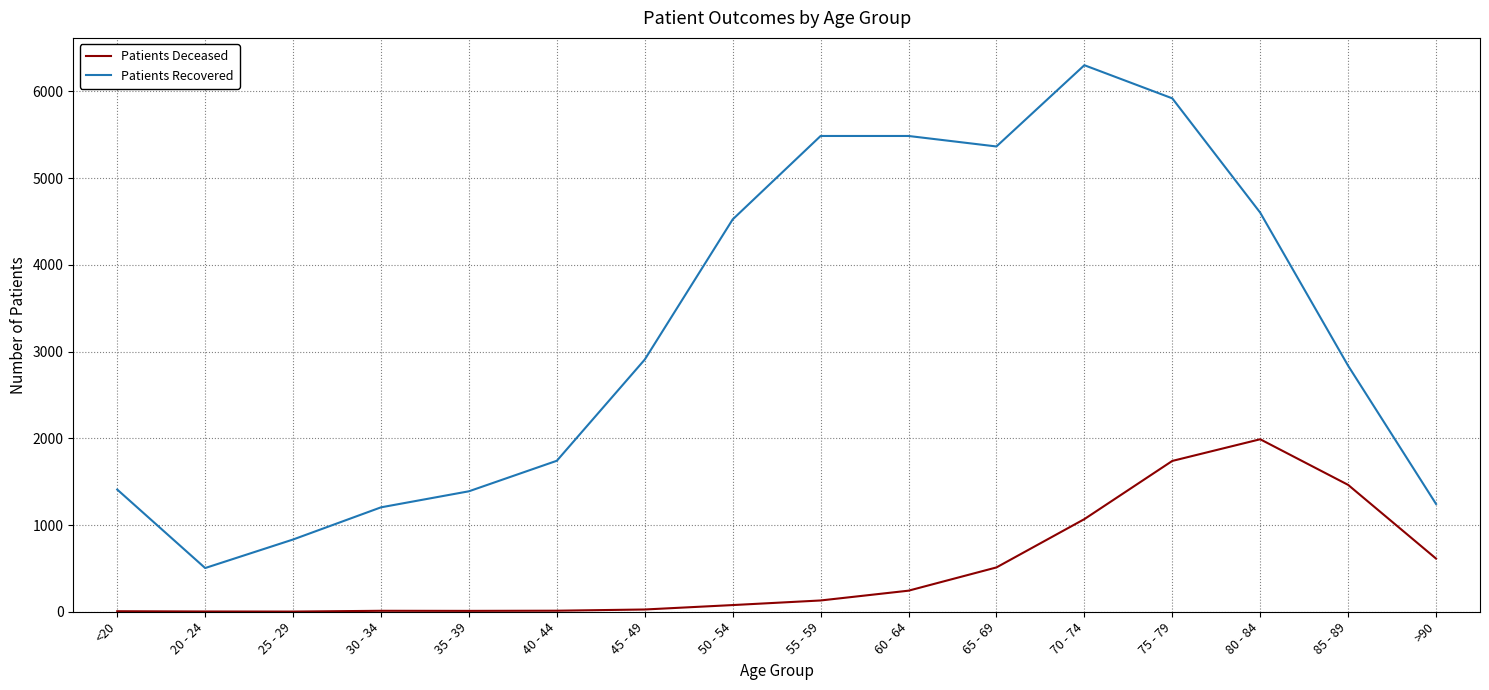

At 45 - 49, list the series in order from smallest to largest.

Patients Deceased, Patients Recovered